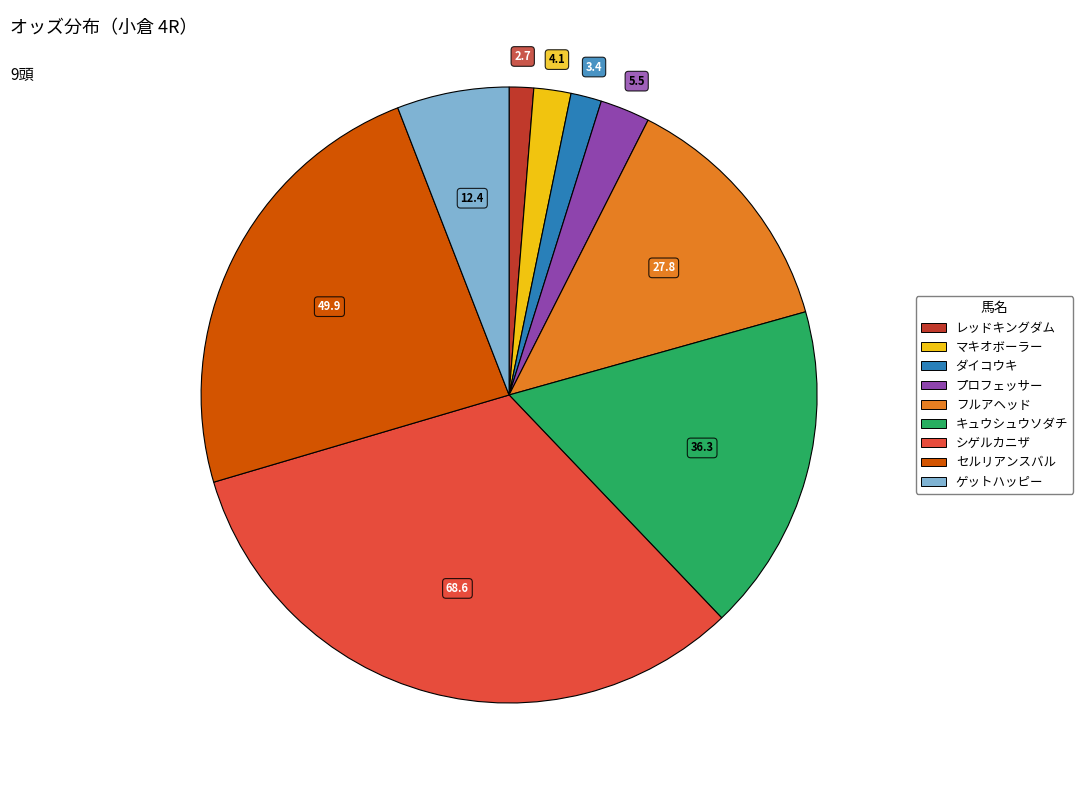

The レッドキングダム slice represents 1% of the pie. True or false?

True